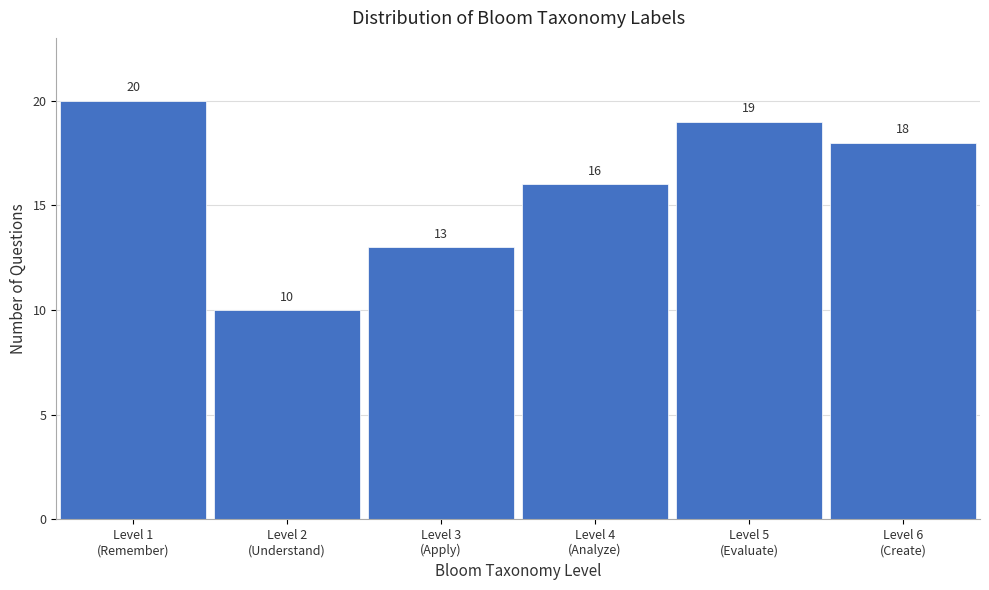

Reading left to right, extract all data points from this chart.

20	10	13	16	19	18